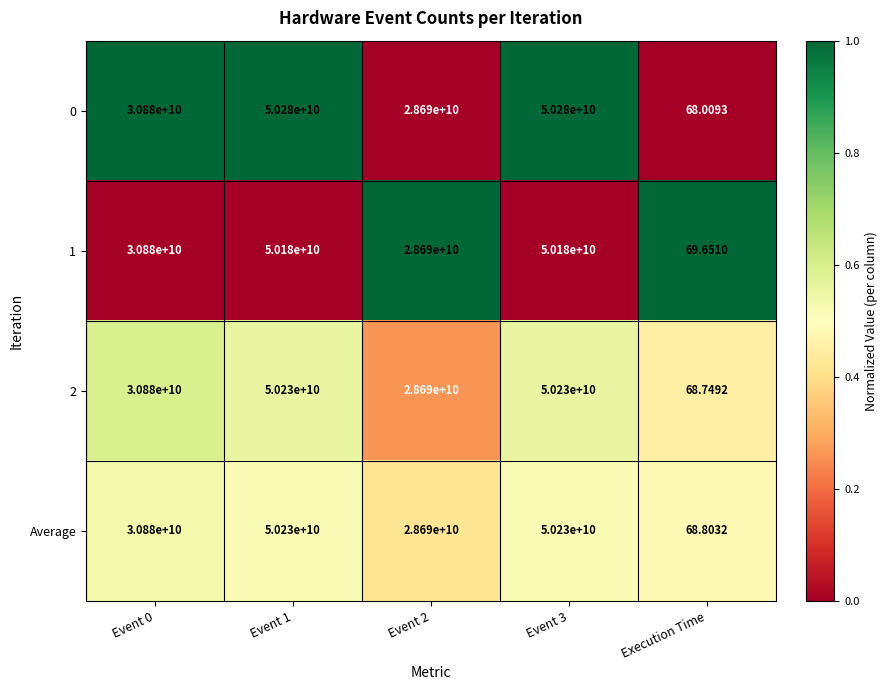

Which category has the lowest value across all series?

Execution Time